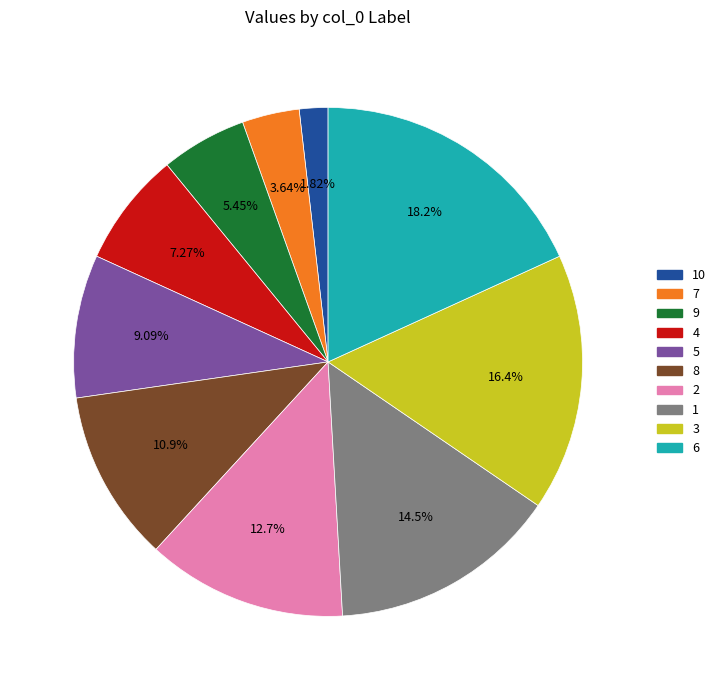

Is there any slice that represents more than half of the pie?

No